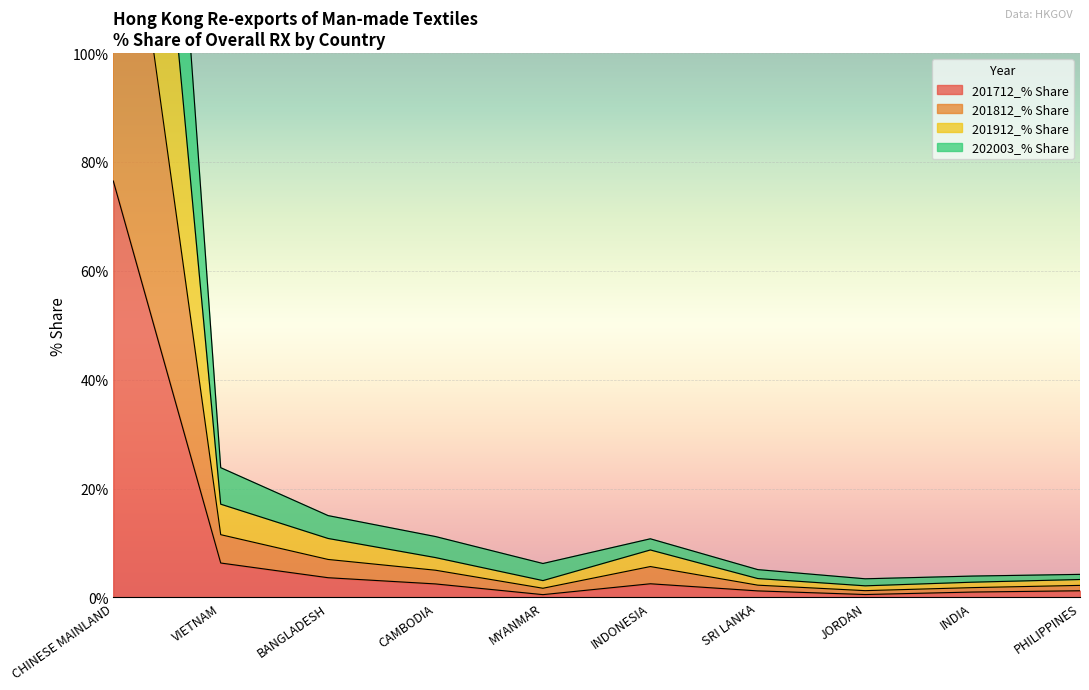

What is the maximum value for 201712_% Share?

76.5